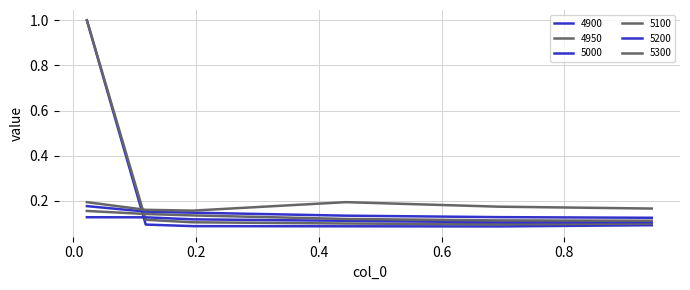

Where is 4950 nearest to the value 0?

0.6931506849315069